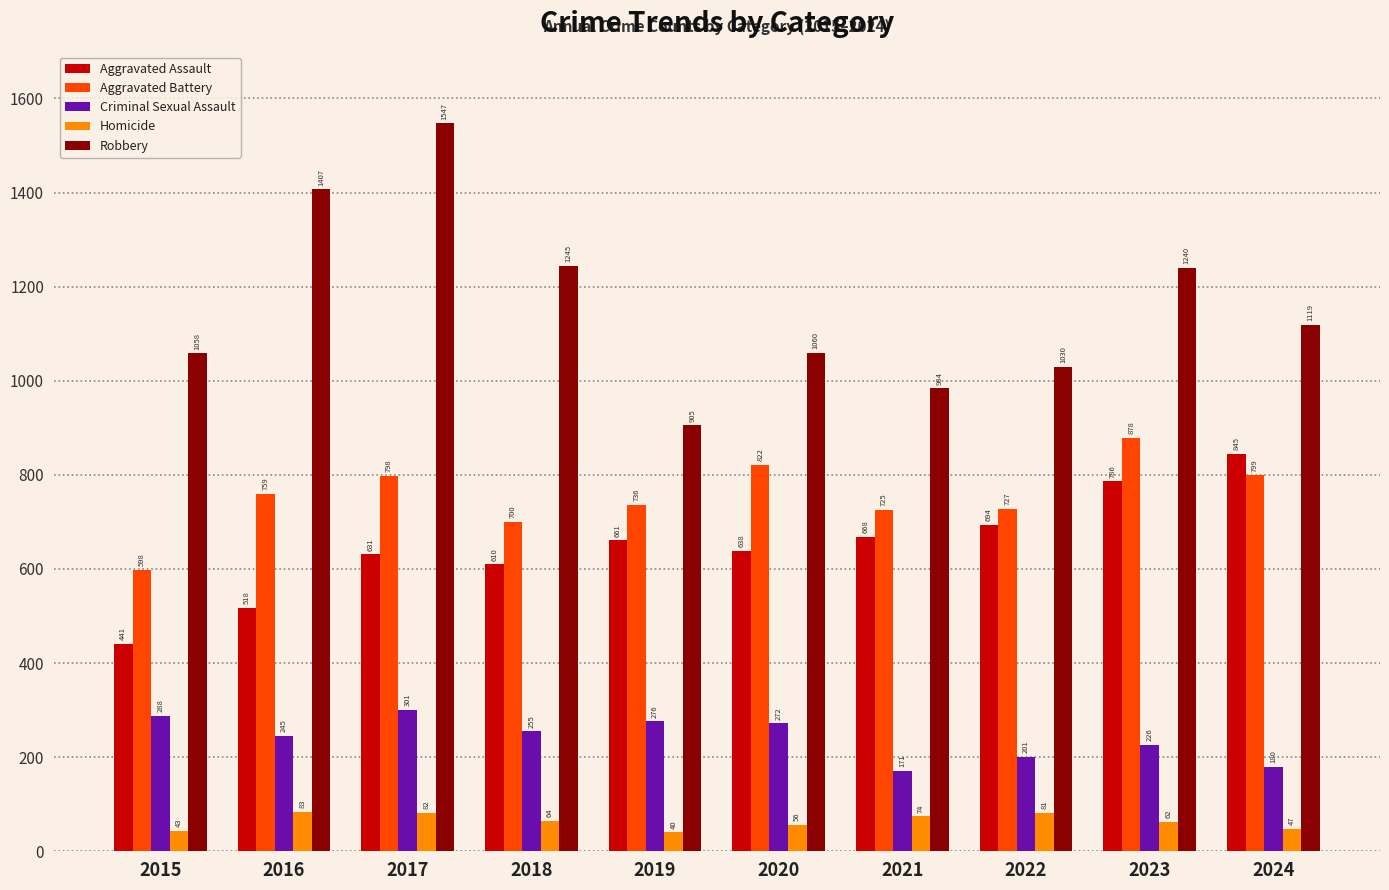

What is the value of the Robbery bar at the 4th from the left?

1245